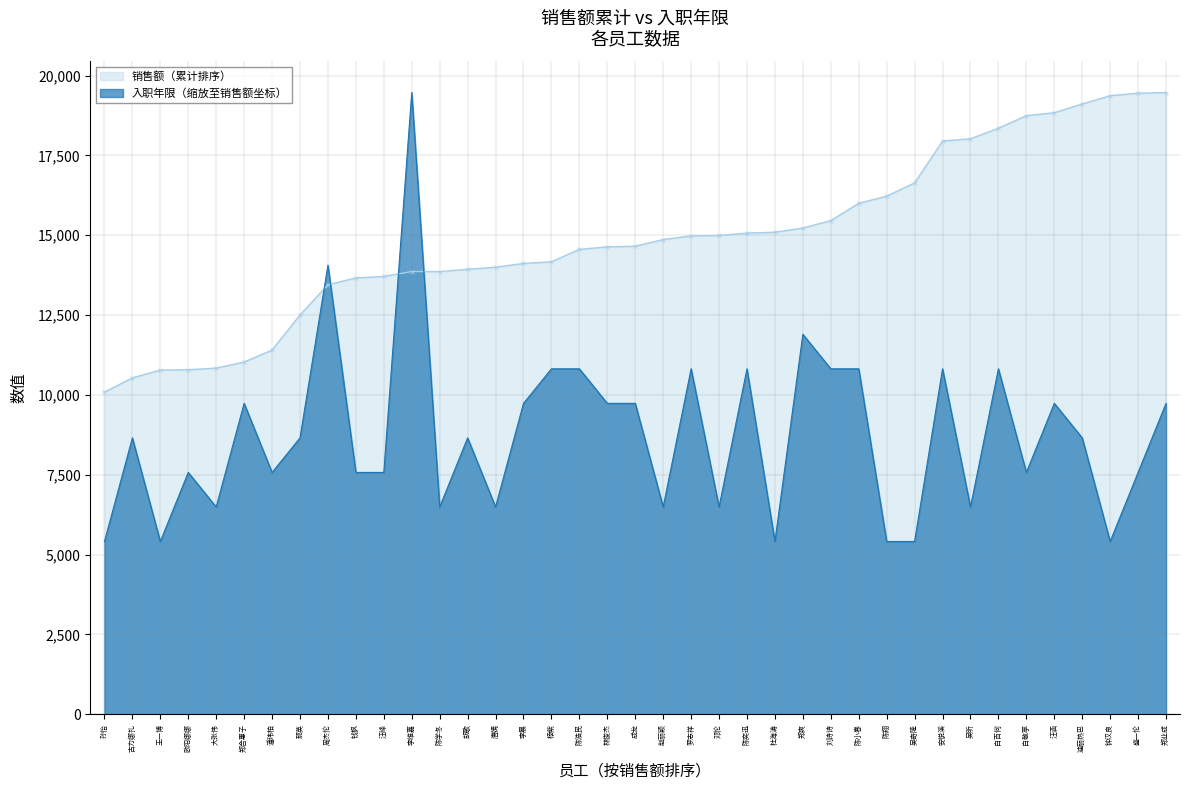

Reading left to right, what are all the values shown in this chart?

销售额（累计）: 孙怡=10087.0	古力娜扎=10532.0	王一博=10776.0	欧阳娜娜=10787.0	大张伟=10839.0	郑合惠子=11029.0	潘玮柏=11404.0	那英=12503.0	周杰伦=13450.0	钱枫=13662.0	汪峰=13710.0	李维嘉=13862.0	陈学冬=13863.0	胡歌=13933.0	唐嫣=14000.0	李晨=14117.0	杨紫=14168.0	陈浩民=14557.0	林俊杰=14637.0	成龙=14655.0	赵丽颖=14864.0	罗志祥=14979.0	邓伦=14992.0	陈奕迅=15067.0	杜海涛=15094.0	郑爽=15225.0	刘诗诗=15458.0	陈小春=16000.0	陈翔=16224.0	吴奇隆=16639.0	安悦溪=17949.0	吴昕=18022.0	白百何=18350.0	白敬亭=18745.0	汪涵=18836.0	迪丽热巴=19111.0	钟汉良=19371.0	盛一伦=19448.0	郑业成=19469.0
入职年限: 孙怡=5408.1	古力娜扎=8652.9	王一博=5408.1	欧阳娜娜=7571.3	大张伟=6489.7	郑合惠子=9734.5	潘玮柏=7571.3	那英=8652.9	周杰伦=14060.9	钱枫=7571.3	汪峰=7571.3	李维嘉=19469.0	陈学冬=6489.7	胡歌=8652.9	唐嫣=6489.7	李晨=9734.5	杨紫=10816.1	陈浩民=10816.1	林俊杰=9734.5	成龙=9734.5	赵丽颖=6489.7	罗志祥=10816.1	邓伦=6489.7	陈奕迅=10816.1	杜海涛=5408.1	郑爽=11897.7	刘诗诗=10816.1	陈小春=10816.1	陈翔=5408.1	吴奇隆=5408.1	安悦溪=10816.1	吴昕=6489.7	白百何=10816.1	白敬亭=7571.3	汪涵=9734.5	迪丽热巴=8652.9	钟汉良=5408.1	盛一伦=7571.3	郑业成=9734.5